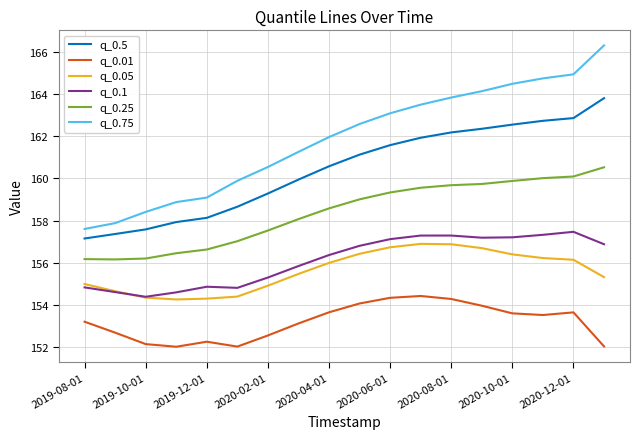

What is the greatest value displayed?

166.3